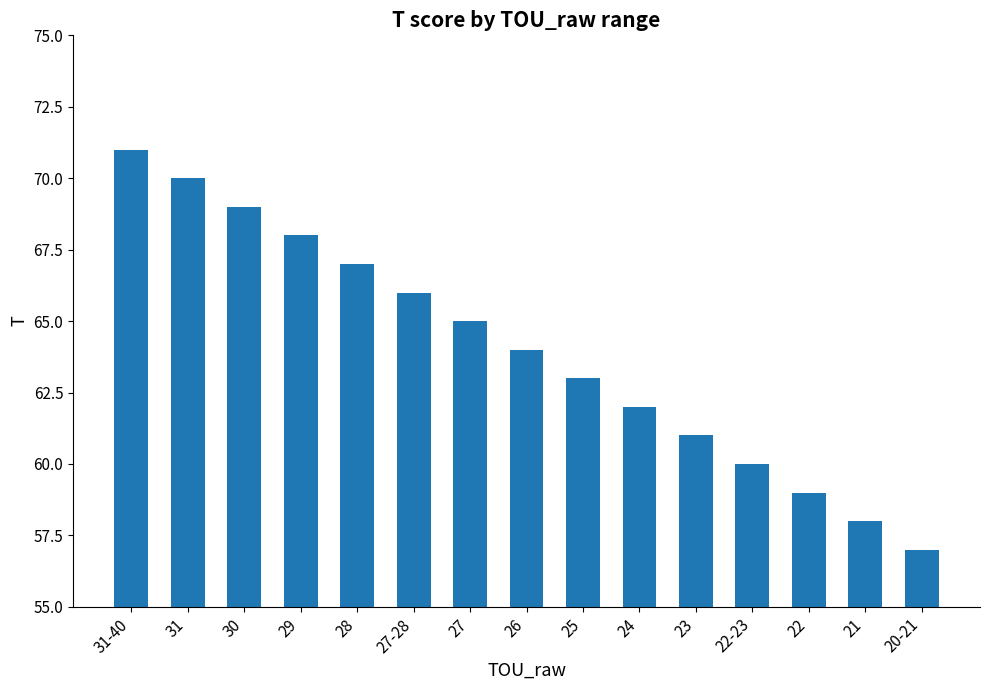

What is the sum of the values at 20-21 and 27?

122